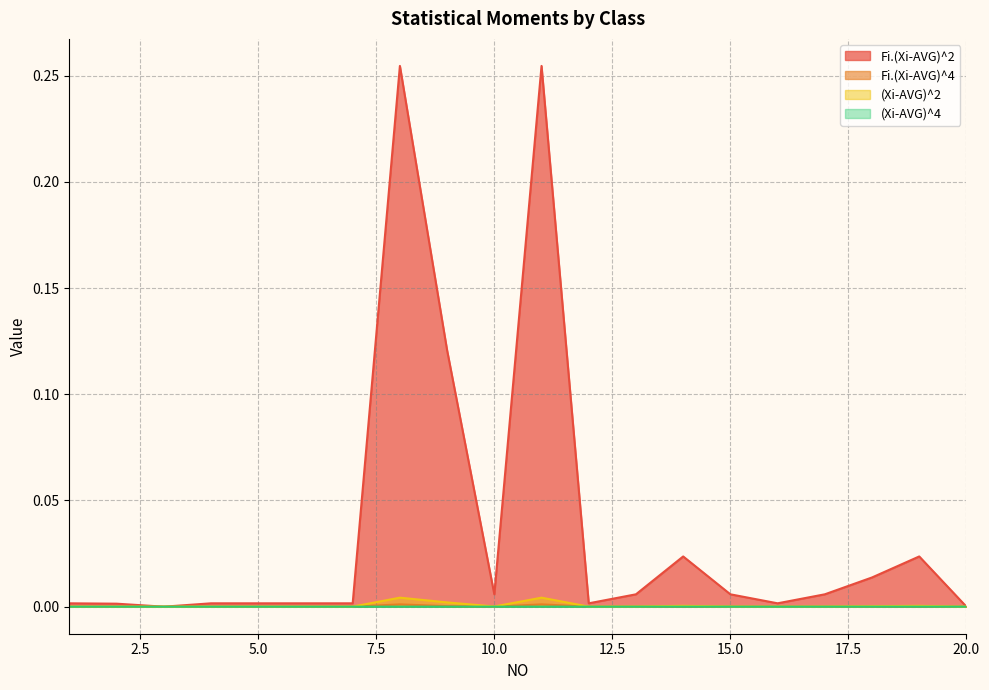

Reading left to right, transcribe all the data shown in this chart.

Fi.(Xi-AVG)^2: 0.0	0.0	0.0	0.0	0.0	0.0	0.0	0.3	0.1	0.0	0.3	0.0	0.0	0.0	0.0	0.0	0.0	0.0	0.0	0.0
Fi.(Xi-AVG)^4: 0.0	0.0	0.0	0.0	0.0	0.0	0.0	0.0	0.0	0.0	0.0	0.0	0.0	0.0	0.0	0.0	0.0	0.0	0.0	0.0
(Xi-AVG)^2: 0.0	0.0	0.0	0.0	0.0	0.0	0.0	0.0	0.0	0.0	0.0	0.0	0.0	0.0	0.0	0.0	0.0	0.0	0.0	0.0
(Xi-AVG)^4: 0.0	0.0	0.0	0.0	0.0	0.0	0.0	0.0	0.0	0.0	0.0	0.0	0.0	0.0	0.0	0.0	0.0	0.0	0.0	0.0